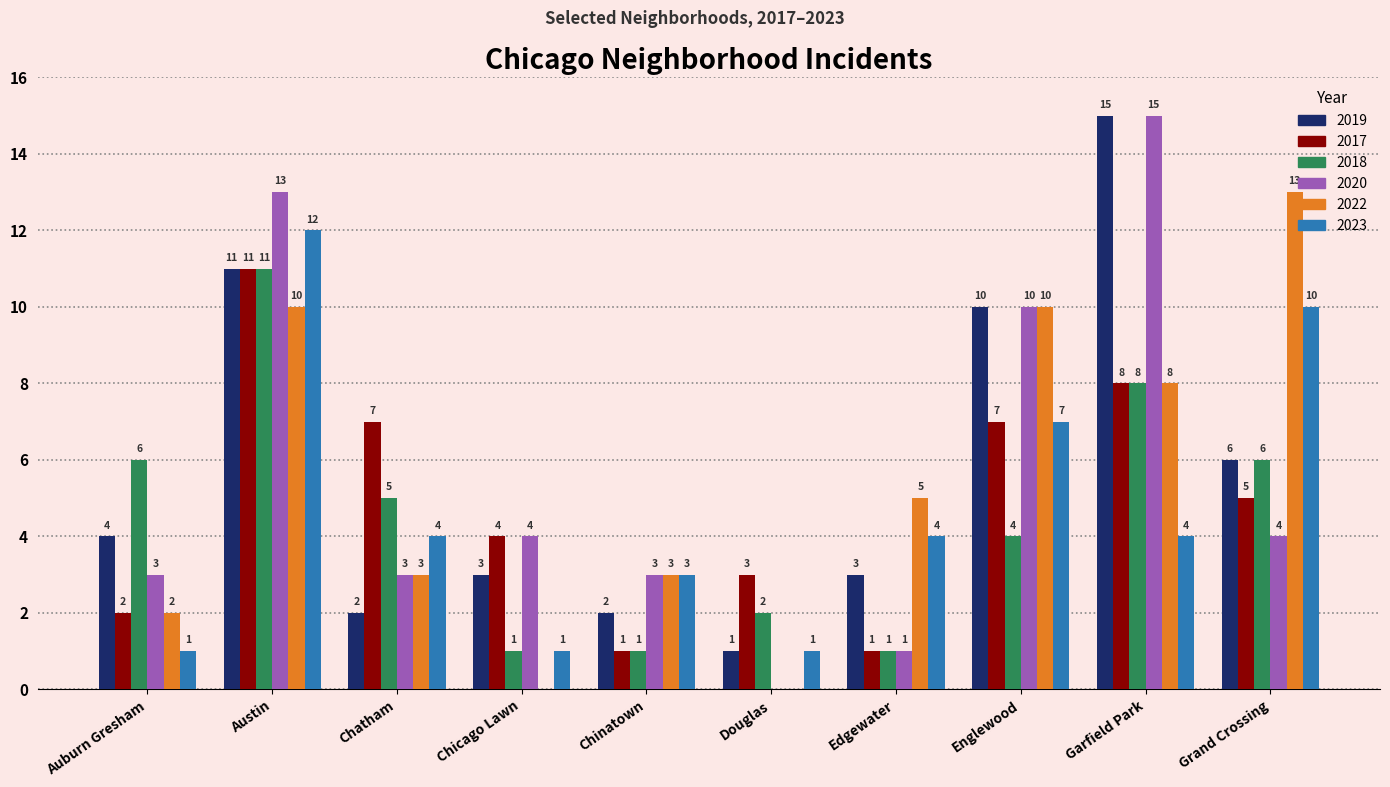

What is the difference between the 2017 values at Austin and Chinatown?

10